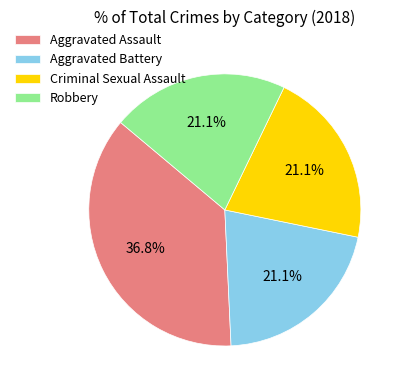

How many segments does this pie chart have?

4